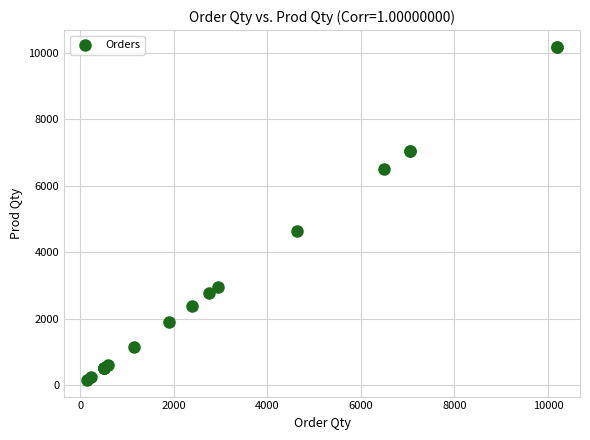

What Y value in the scatter plot is closest to 5170?

4640